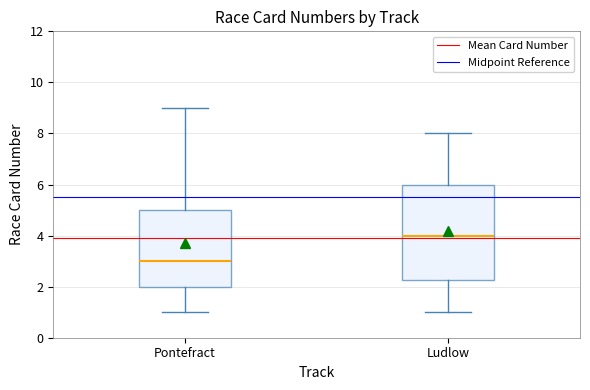

Reading left to right, transcribe this box plot: for each box, give where its median line is, the range the box spans, and where its two whiskers end, as read against the y-axis. The values are not printed on the chart, so give them approximately, as read against the axis.

Pontefract: median 3.0, box 2.0 to 5.0, whiskers 1.0 to 9.0
Ludlow: median 4.0, box 2.2 to 6.0, whiskers 1.0 to 8.0